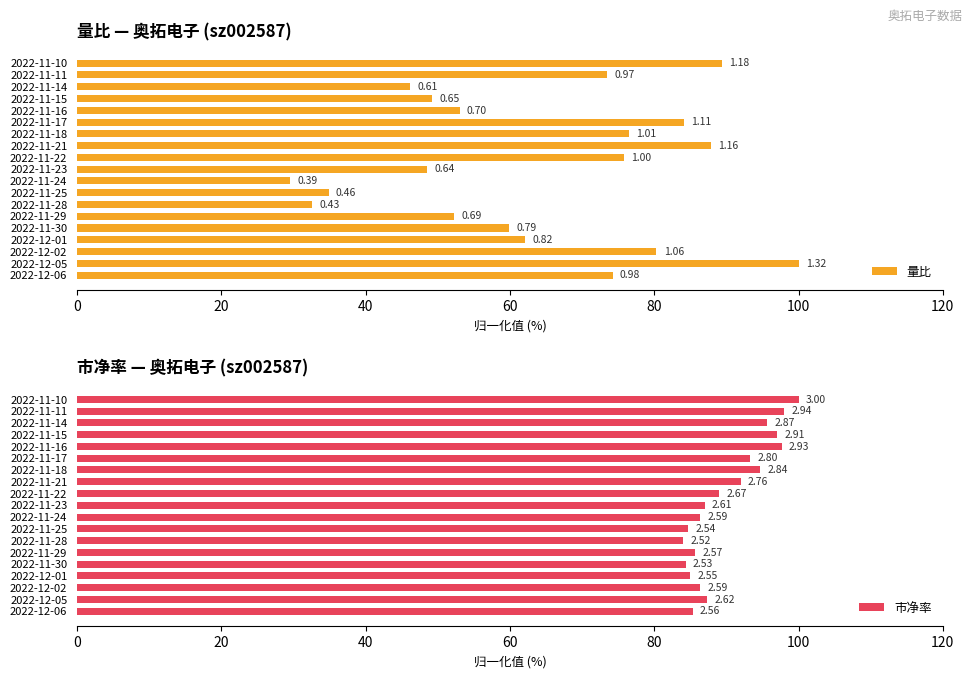

Between 2022-11-21 and 2022-11-14, which is larger?

2022-11-21